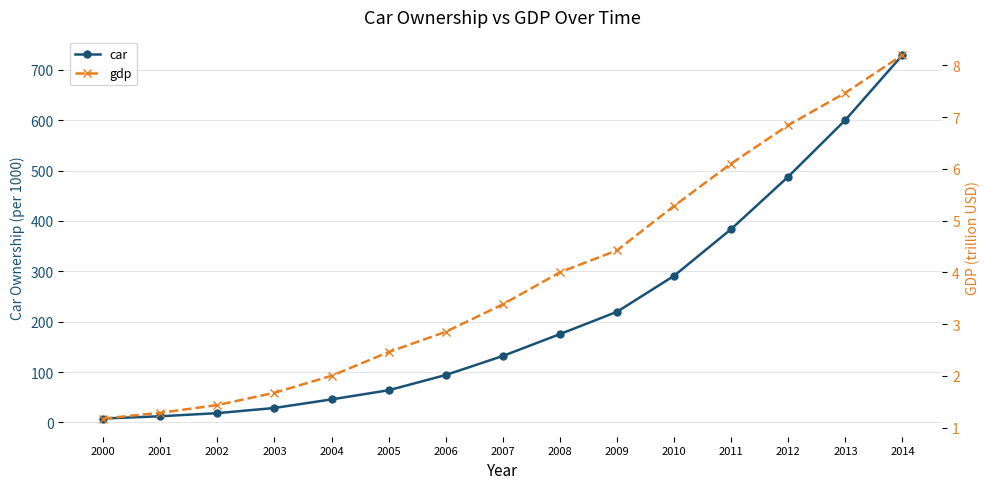

Which series changed the most between 2004 and 2010?

car